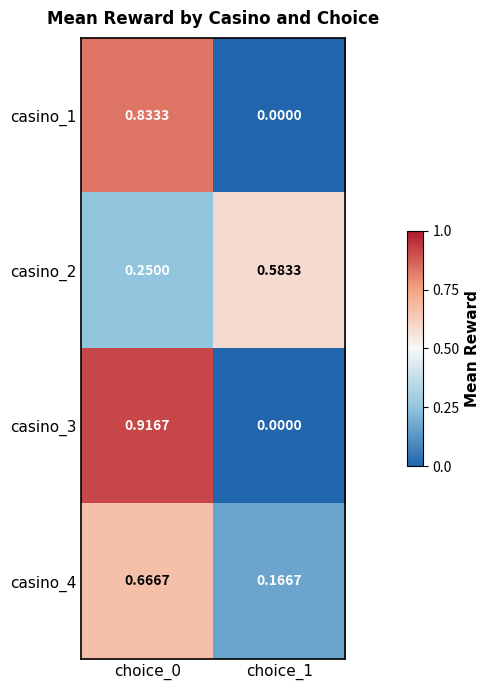

Is the value of casino_1 at choice_1 greater than the value of casino_4 at choice_0?

No